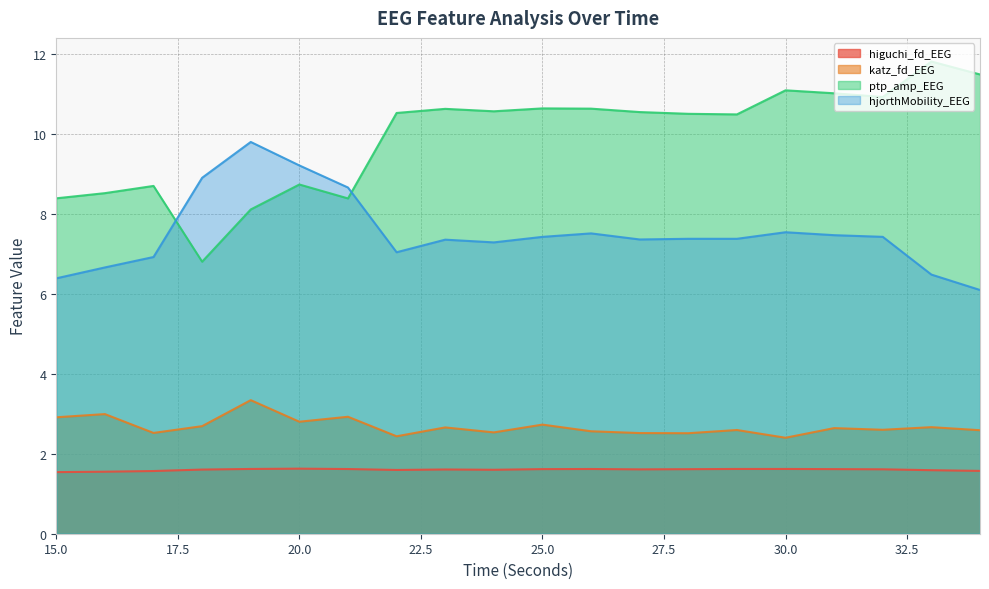

What is the difference between the katz_fd_EEG values at 26 and 18?

0.1